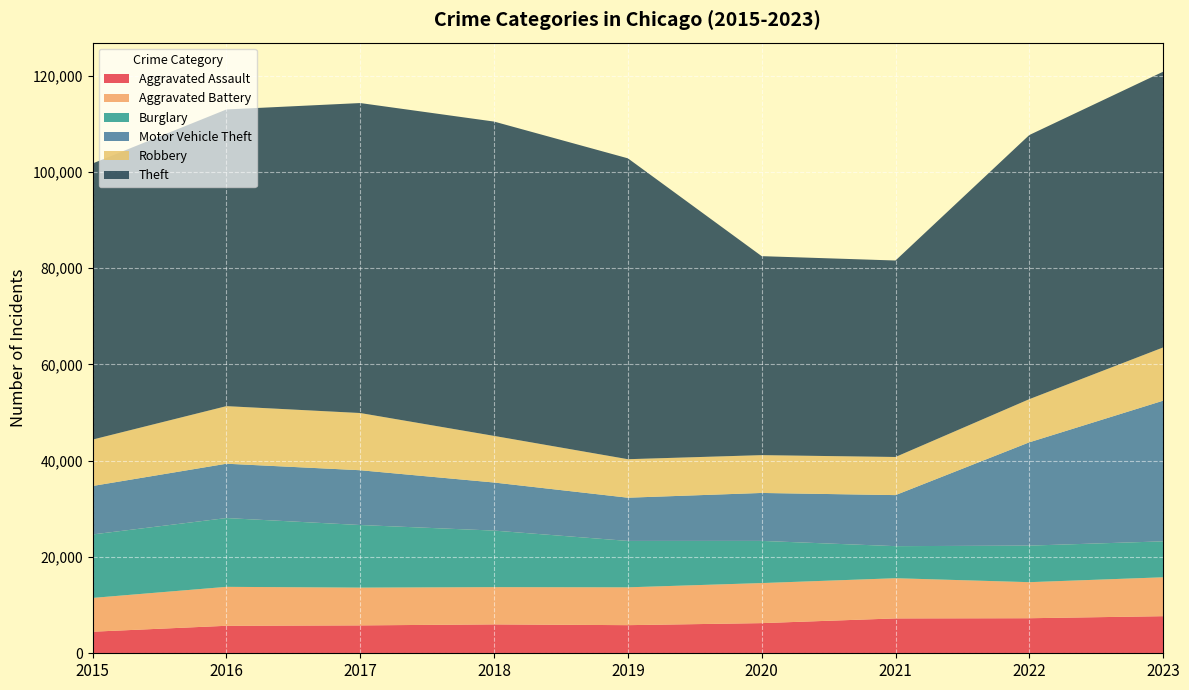

Reading right to left, list all the values displayed in this chart.

Aggravated Assault: 2023=7706	2022=7280	2021=7242	2020=6264	2019=5841	2018=6001	2017=5793	2016=5712	2015=4480
Aggravated Battery: 2023=8077	2022=7488	2021=8347	2020=8319	2019=7858	2018=7735	2017=7845	2016=8086	2015=7019
Burglary: 2023=7466	2022=7594	2021=6662	2020=8758	2019=9638	2018=11747	2017=13001	2016=14289	2015=13184
Motor Vehicle Theft: 2023=29214	2022=21456	2021=10602	2020=9959	2019=8977	2018=9985	2017=11380	2016=11286	2015=10068
Robbery: 2023=11059	2022=8963	2021=7918	2020=7855	2019=7995	2018=9681	2017=11880	2016=11960	2015=9638
Theft: 2023=57271	2022=54865	2021=40809	2020=41329	2019=62494	2018=65288	2017=64386	2016=61623	2015=57350